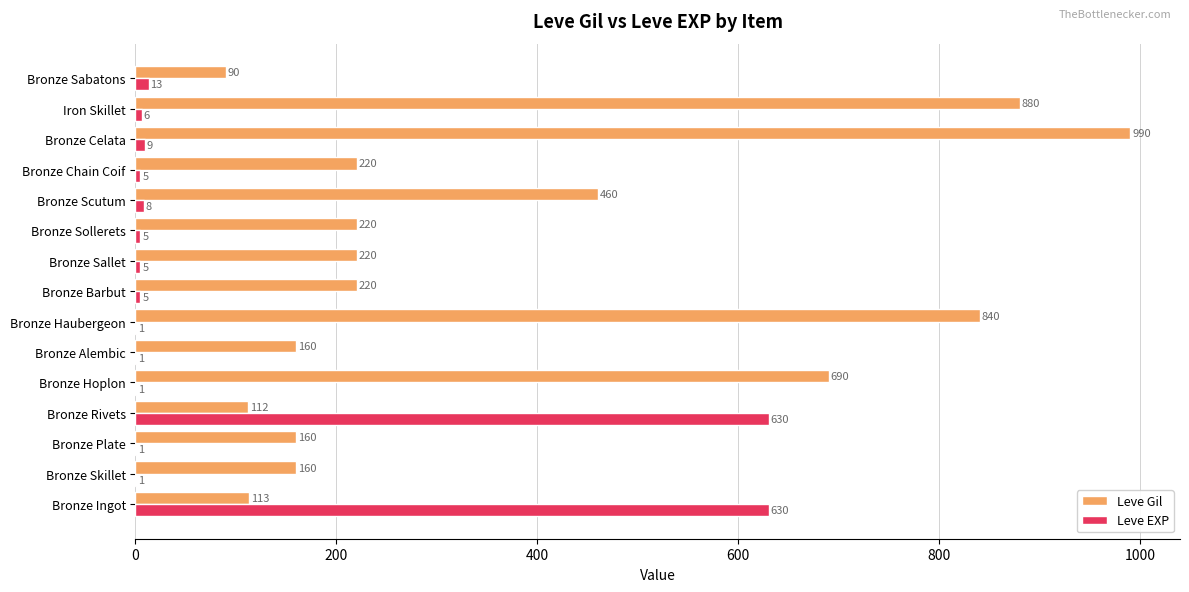

What is the maximum value for Leve EXP?

630